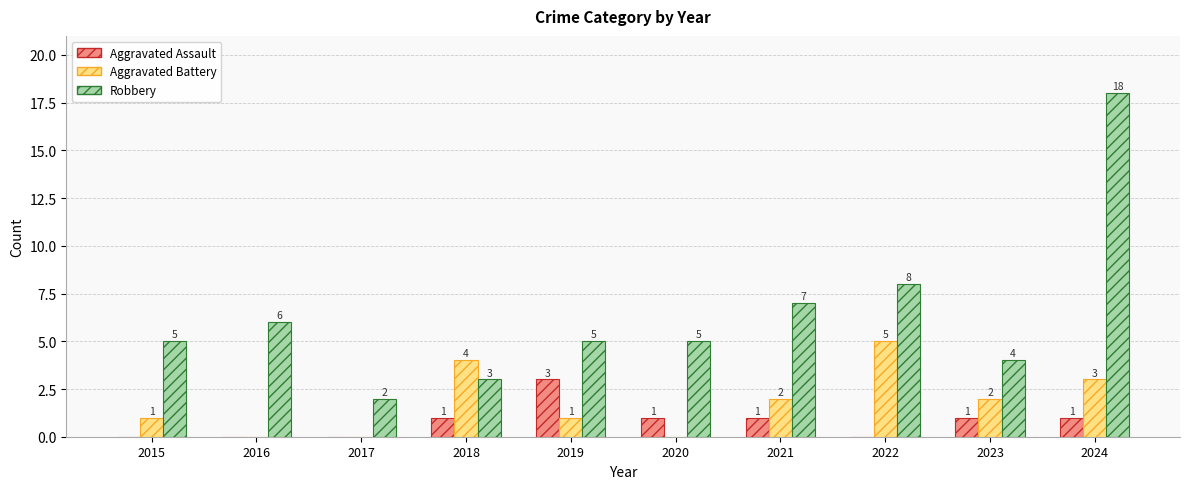

What is the difference between the Aggravated Assault values at 2020 and 2015?

1